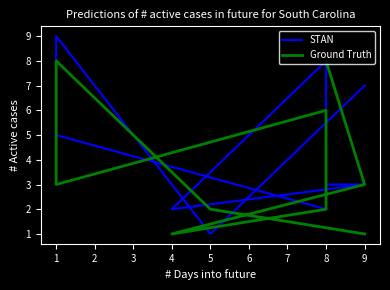

How many values in the Ground Truth series are below 3?

4